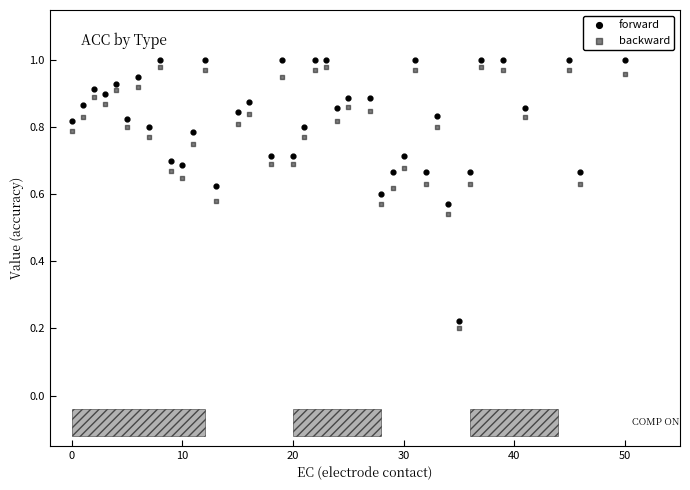

Count the number of points in this scatter plot.

80